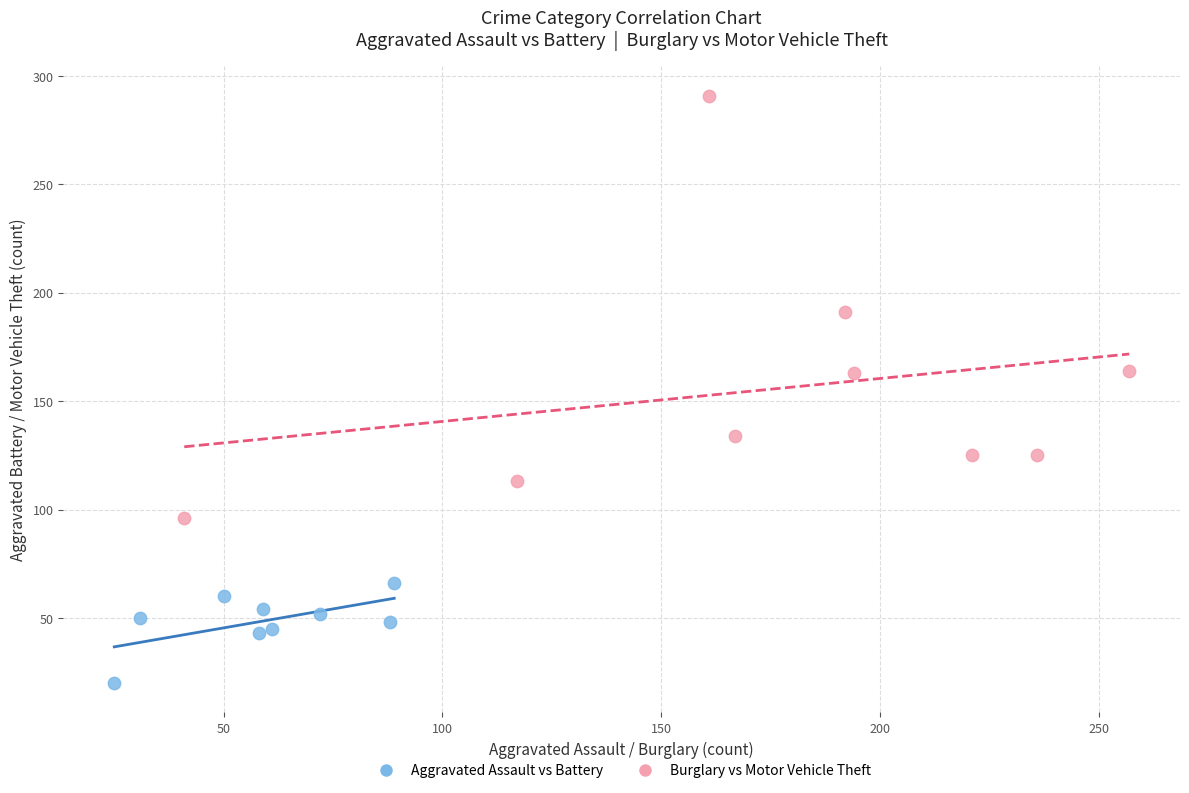

Which series contains the highest Y value?

Burglary vs Motor Vehicle Theft